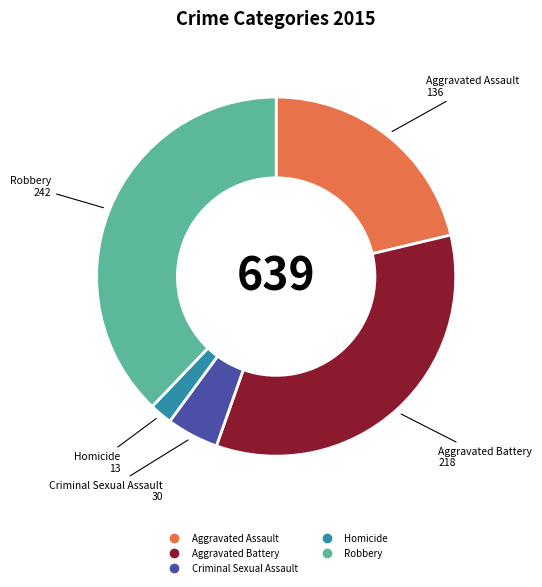

What is the ratio of the value at Aggravated Battery to the value at Homicide?

16.8